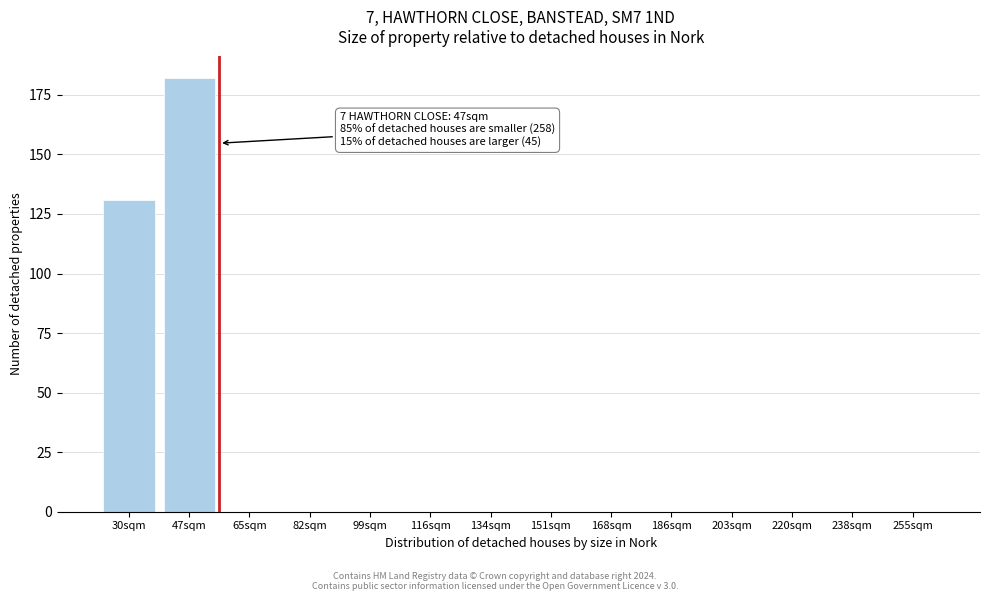

Reading left to right, transcribe all the data shown in this chart.

30sqm=131	47sqm=182	65sqm=0	82sqm=0	99sqm=0	116sqm=0	134sqm=0	151sqm=0	168sqm=0	186sqm=0	203sqm=0	220sqm=0	238sqm=0	255sqm=0